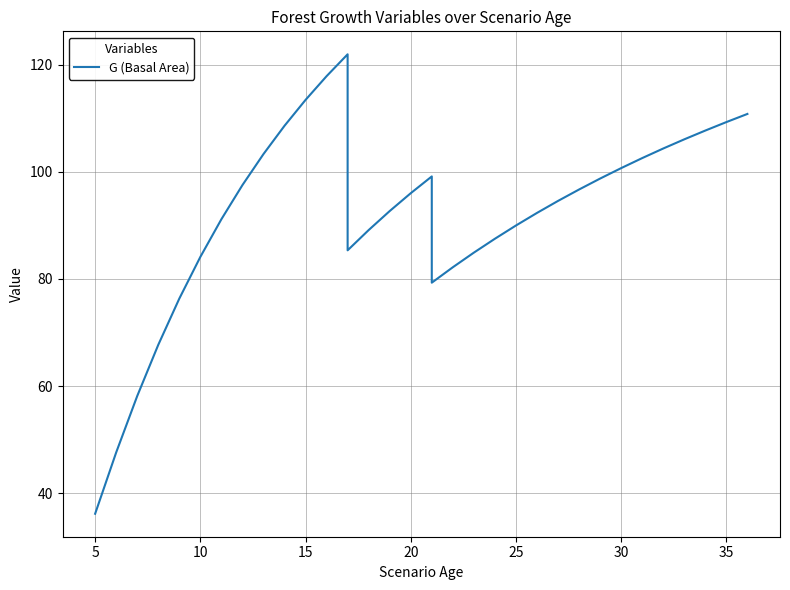

How many data points are above 92?

20